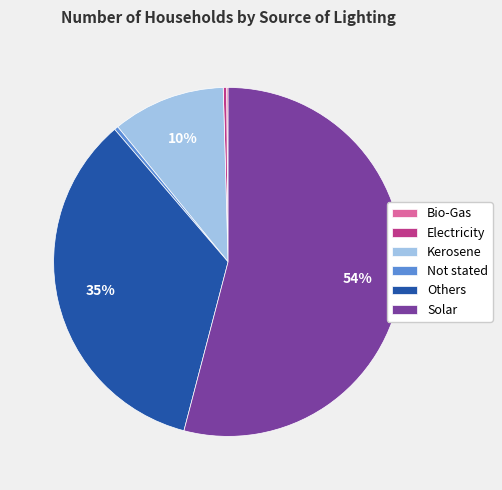

Which has a higher value, Kerosene or Others?

Others